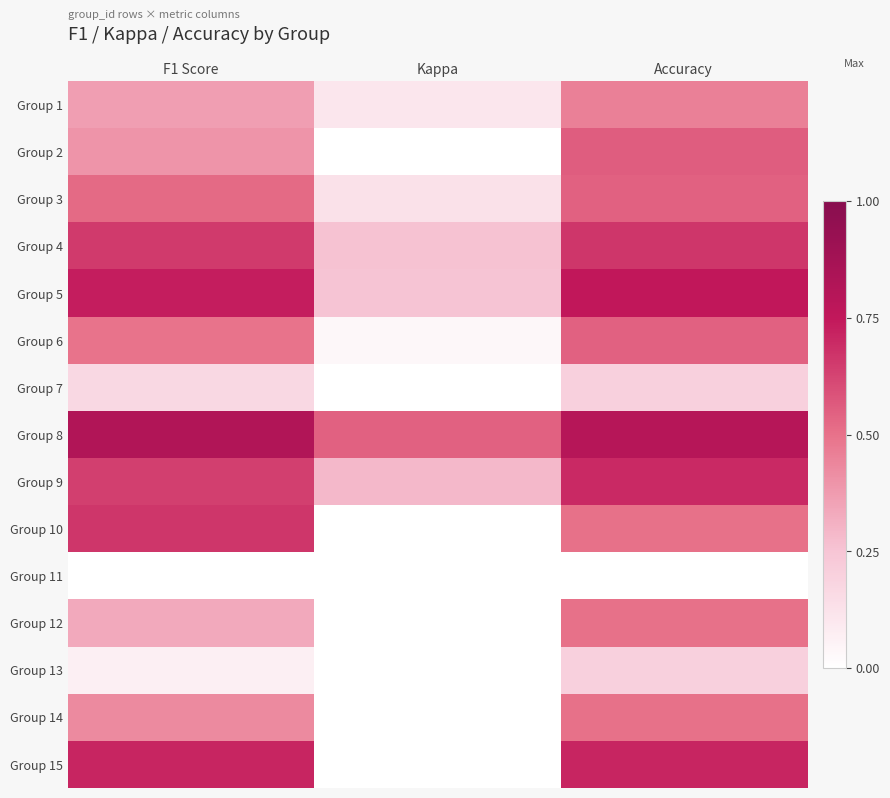

How many data points does each series have?

3